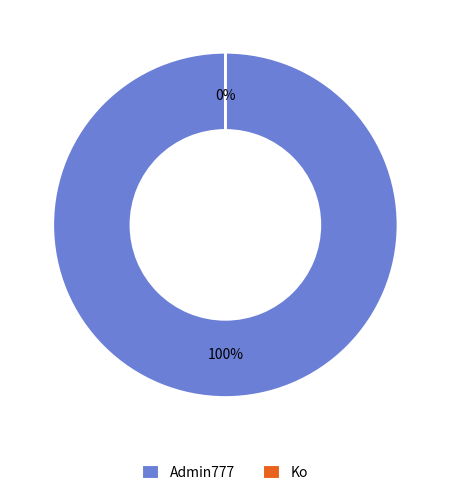

Rank the categories by value from lowest to highest.

Ko, Admin777